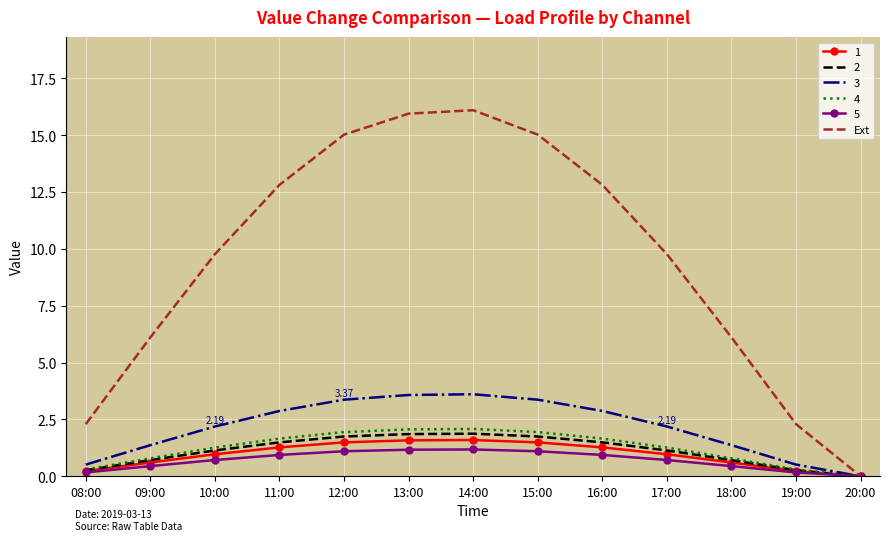

Is the value of Ext at 12:00 greater than the value of 2 at 12:00?

Yes